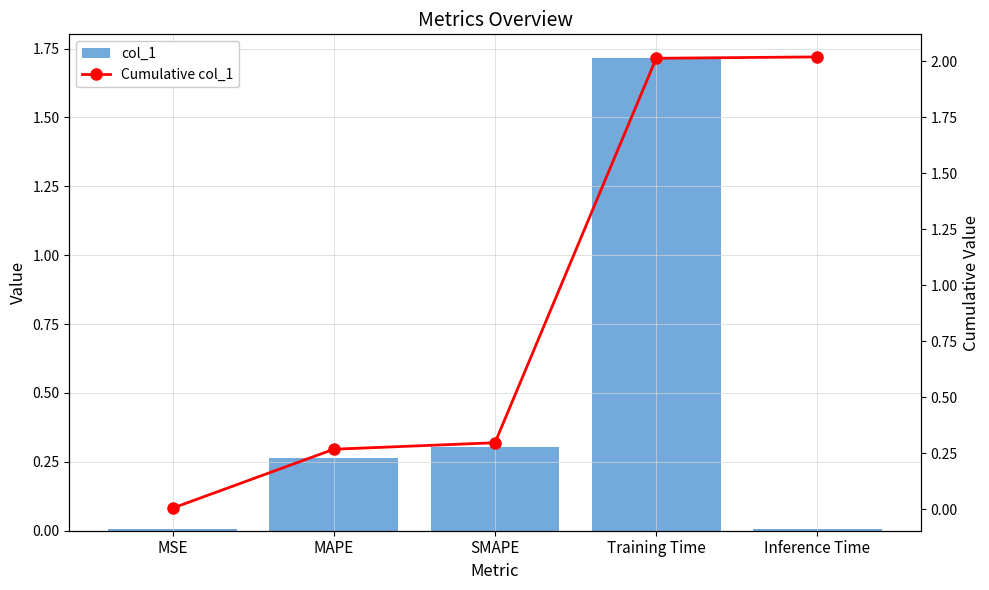

Rank the series by their maximum value, from lowest to highest.

col_1, Cumulative col_1